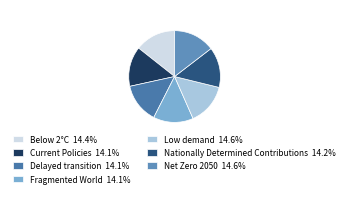

Does Fragmented World represent more than half of the total?

No